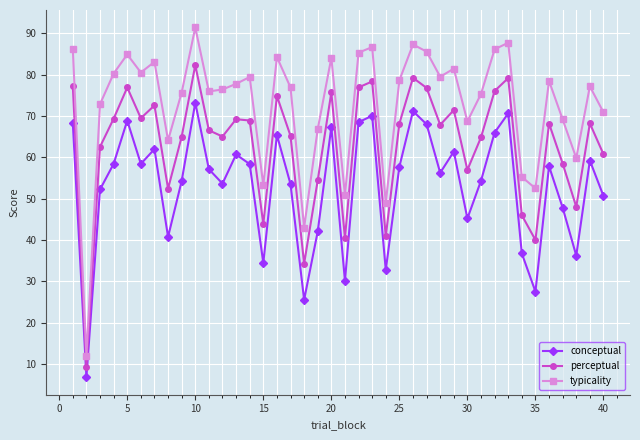

What is the difference between the maximum and minimum values in the perceptual series?

72.9